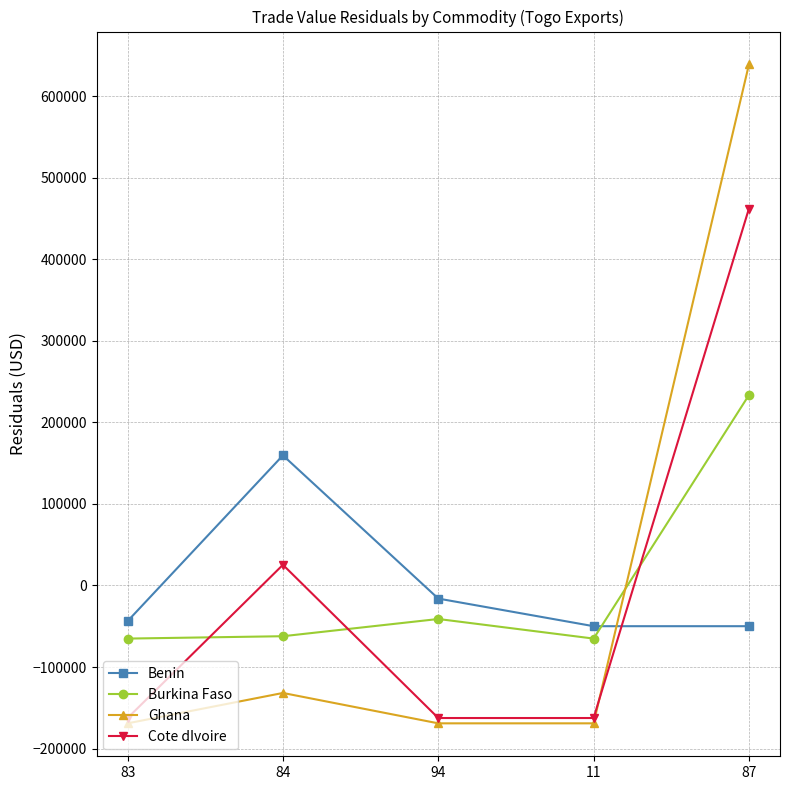

How many series are shown in this chart?

4